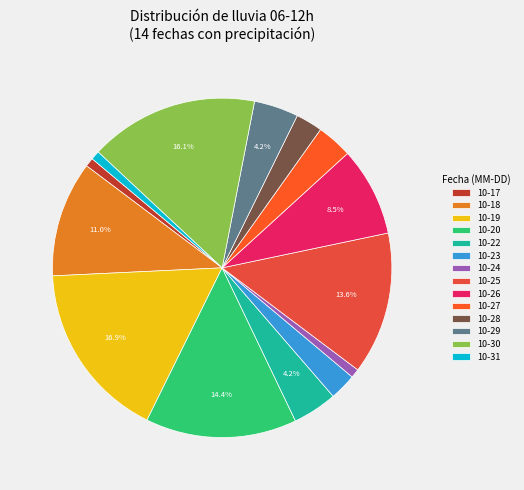

How many slices are in this pie chart?

14